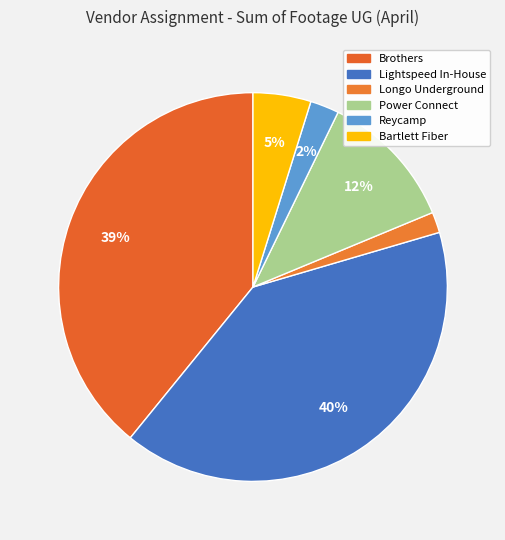

How many segments does this pie chart have?

6